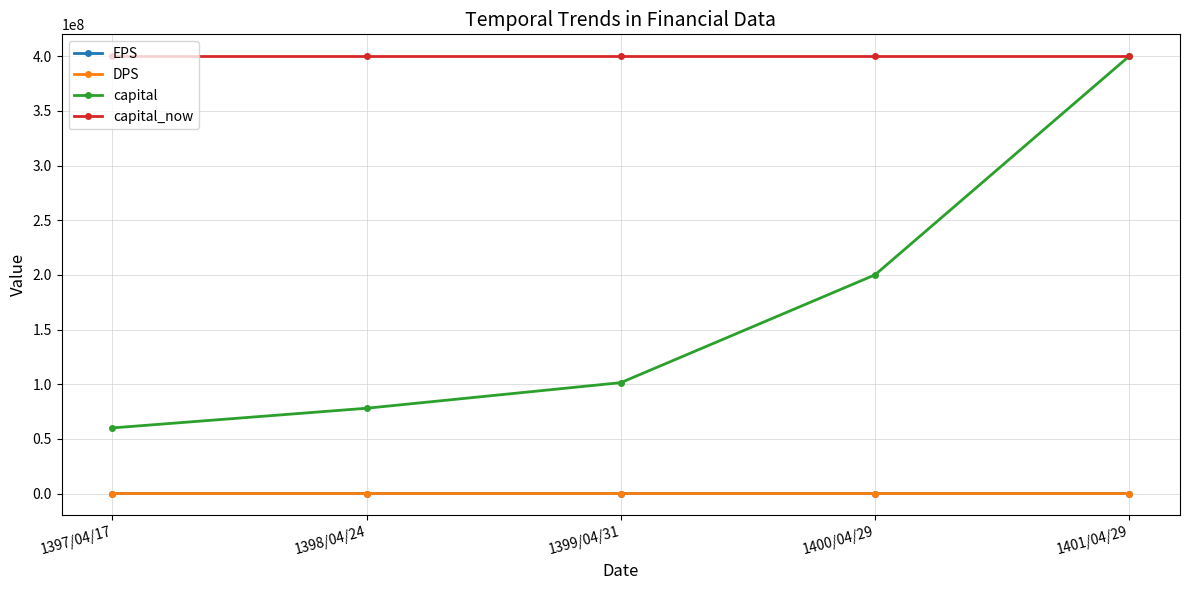

Which series has the largest total across all categories?

capital_now